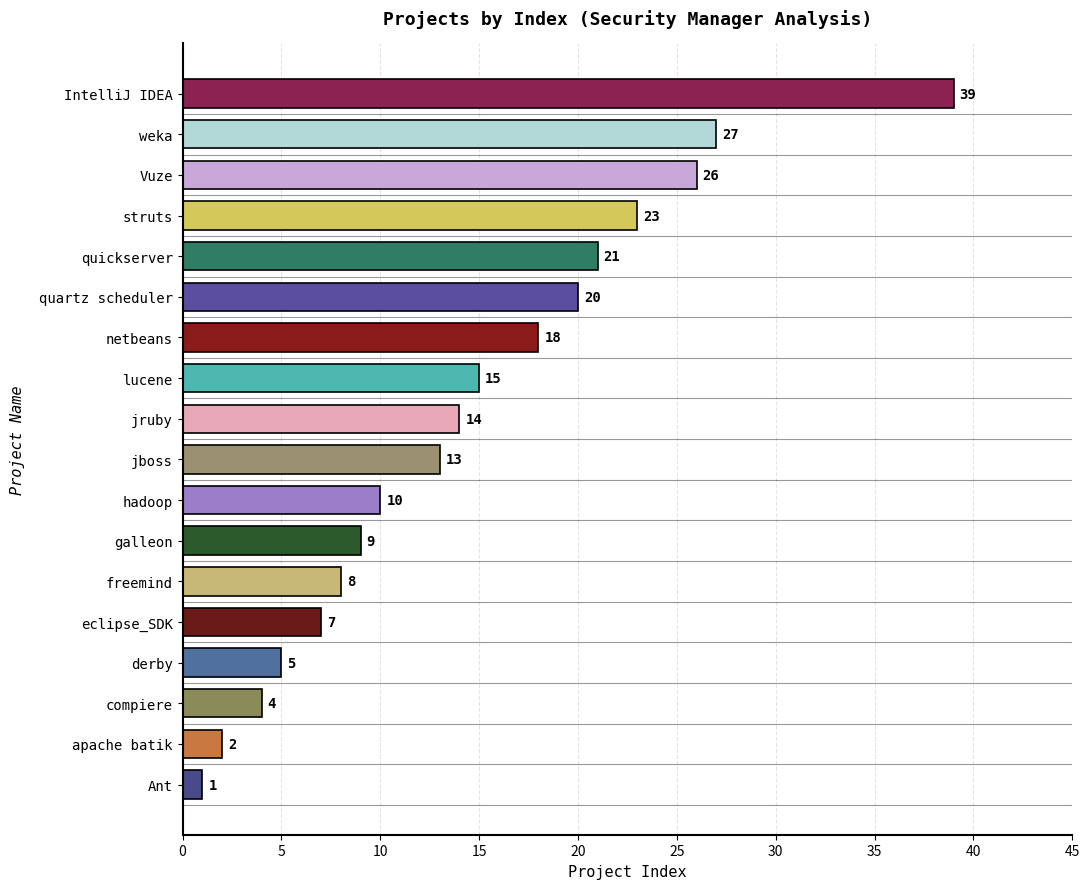

Reading bottom to top, transcribe all the data shown in this chart.

Ant=1	apache batik=2	compiere=4	derby=5	eclipse_SDK=7	freemind=8	galleon=9	hadoop=10	jboss=13	jruby=14	lucene=15	netbeans=18	quartz scheduler=20	quickserver=21	struts=23	Vuze=26	weka=27	IntelliJ IDEA=39